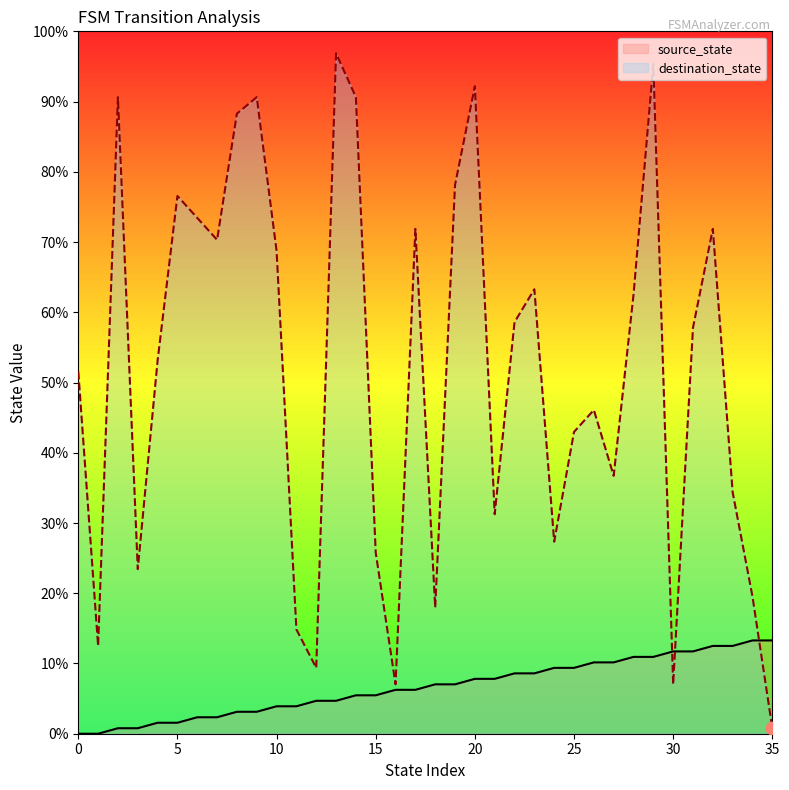

Which series has the largest Y range (max minus min)?

destination_state